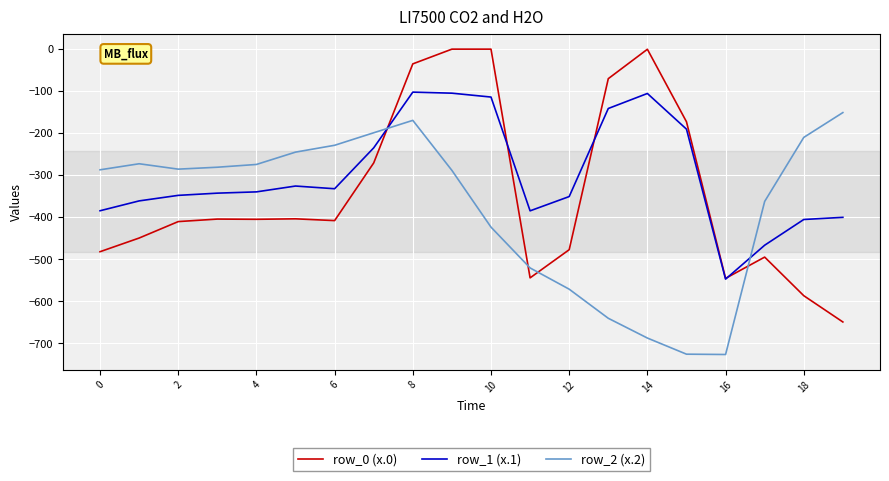

What is the smallest value displayed?

-726.6